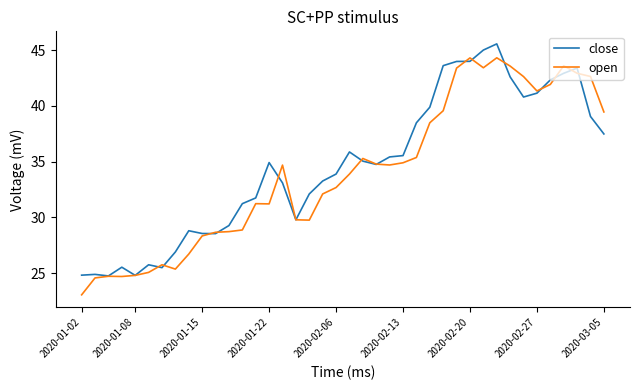

What is the highest value of the close series?

45.6